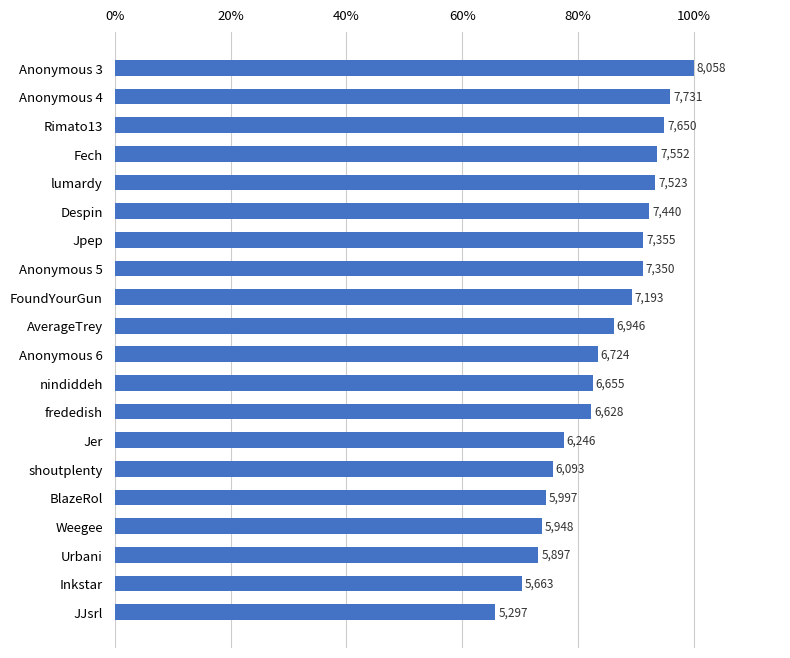

How many bars are there in total?

20